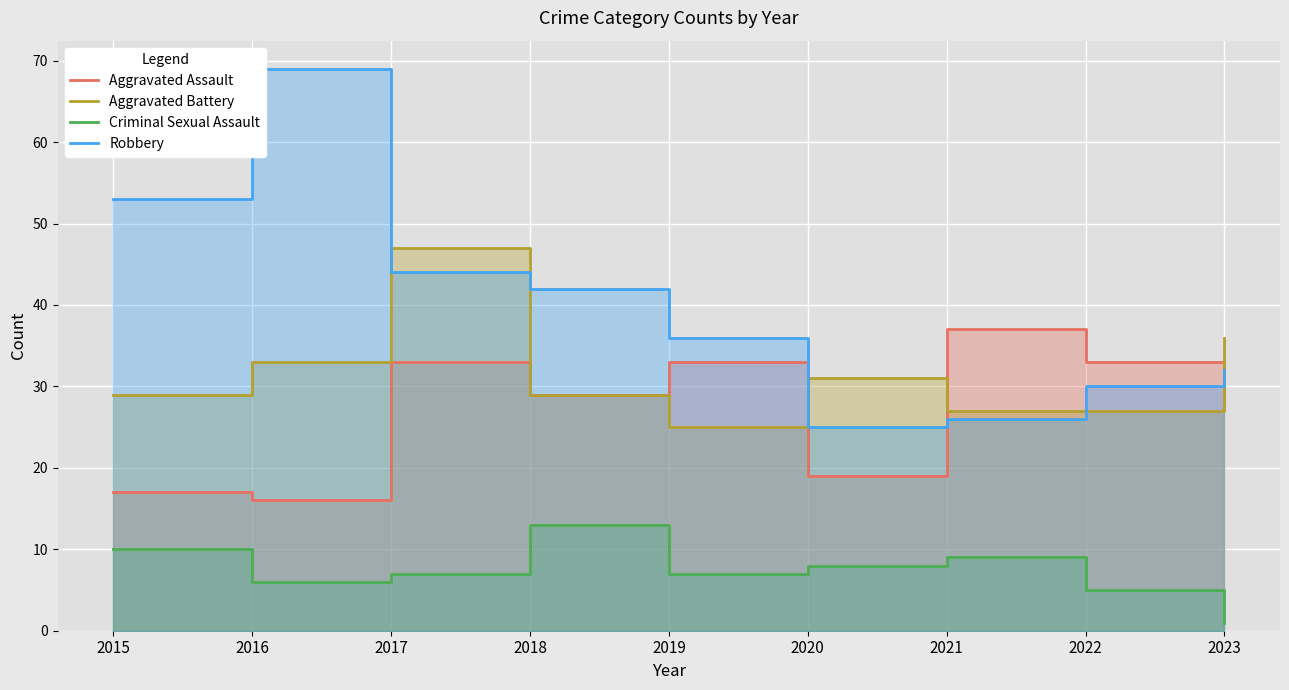

True or false: Robbery and Criminal Sexual Assault intersect in this chart.

False